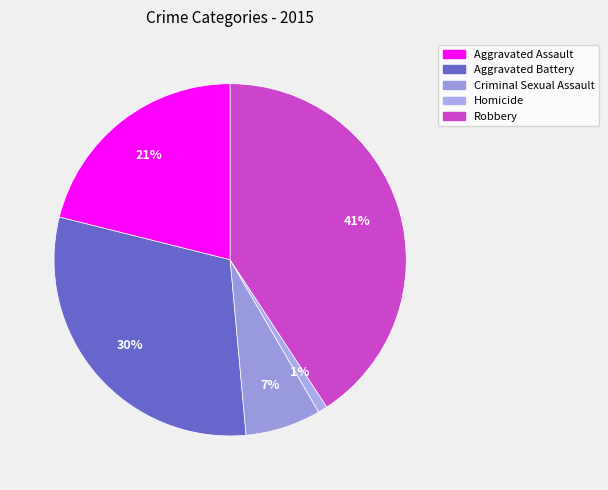

Does Robbery represent more than half of the total?

No